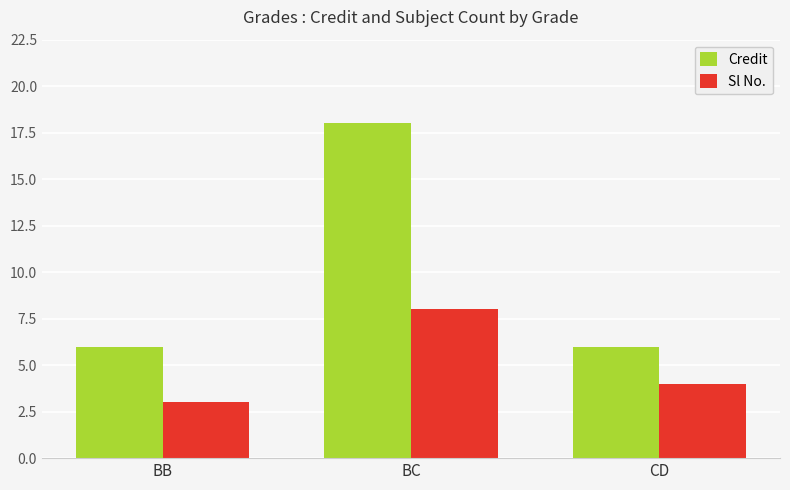

What is the spread (max minus min) of values at CD?

2